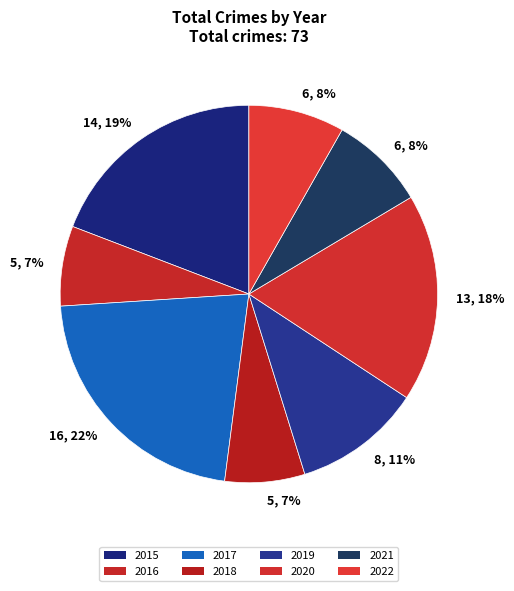

Does 2020 account for over 50% of the chart?

No